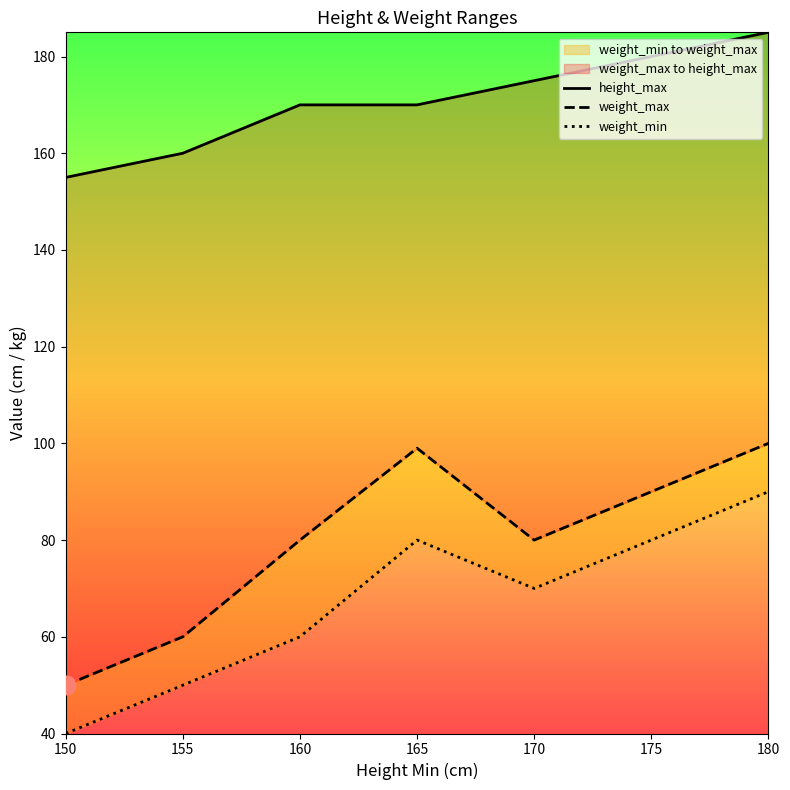

Is the value of weight_min at 150 greater than the value of weight_max at 170?

No